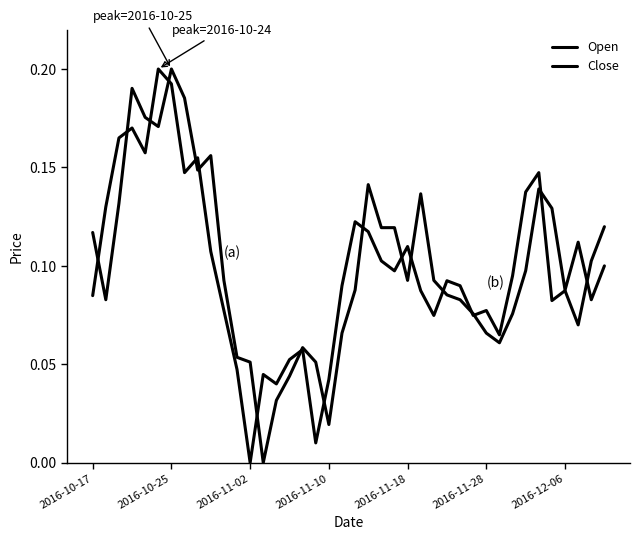

What is the difference between the maximum and second lowest values in the Open series?

0.2